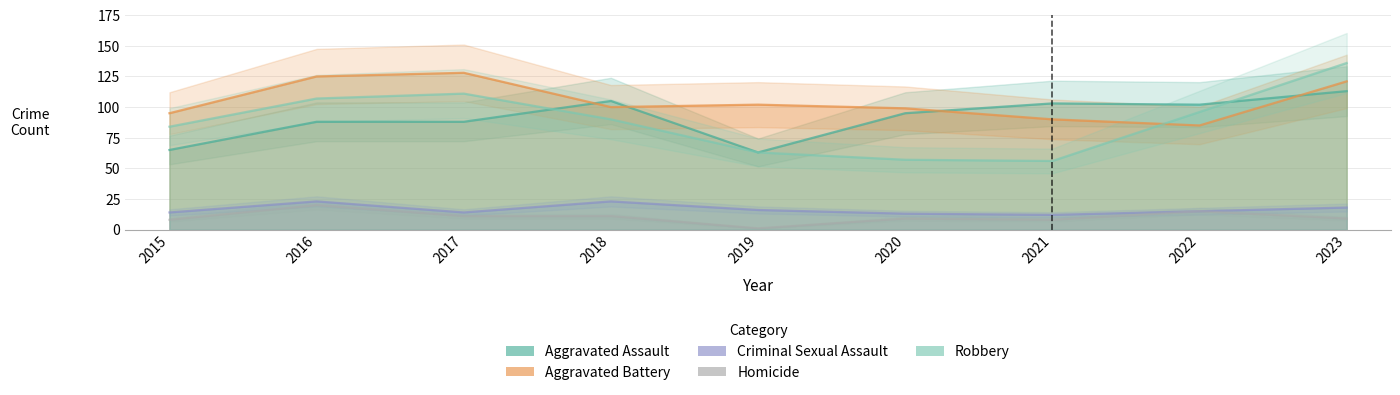

Reading left to right, what are all the values shown in this chart?

Aggravated Assault: 2015=65	2016=88	2017=88	2018=105	2019=63	2020=95	2021=103	2022=102	2023=113
Aggravated Battery: 2015=95	2016=125	2017=128	2018=100	2019=102	2020=99	2021=90	2022=85	2023=121
Criminal Sexual Assault: 2015=14	2016=23	2017=14	2018=23	2019=16	2020=13	2021=12	2022=15	2023=18
Homicide: 2015=8	2016=20	2017=11	2018=11	2019=1	2020=9	2021=8	2022=15	2023=9
Robbery: 2015=84	2016=107	2017=111	2018=90	2019=63	2020=57	2021=56	2022=96	2023=136